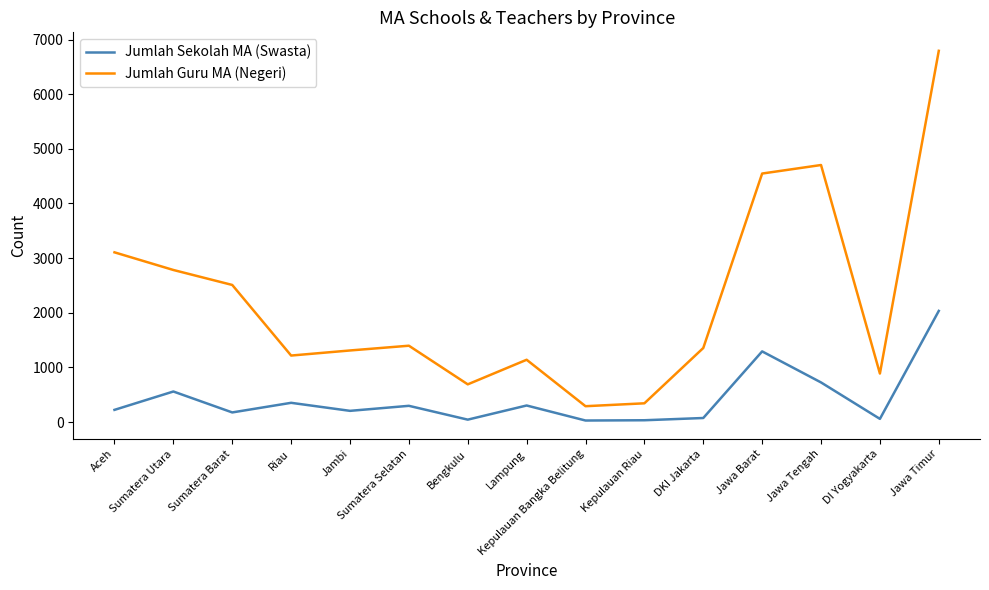

True or false: Jumlah Sekolah MA (Swasta) and Jumlah Guru MA (Negeri) intersect in this chart.

False